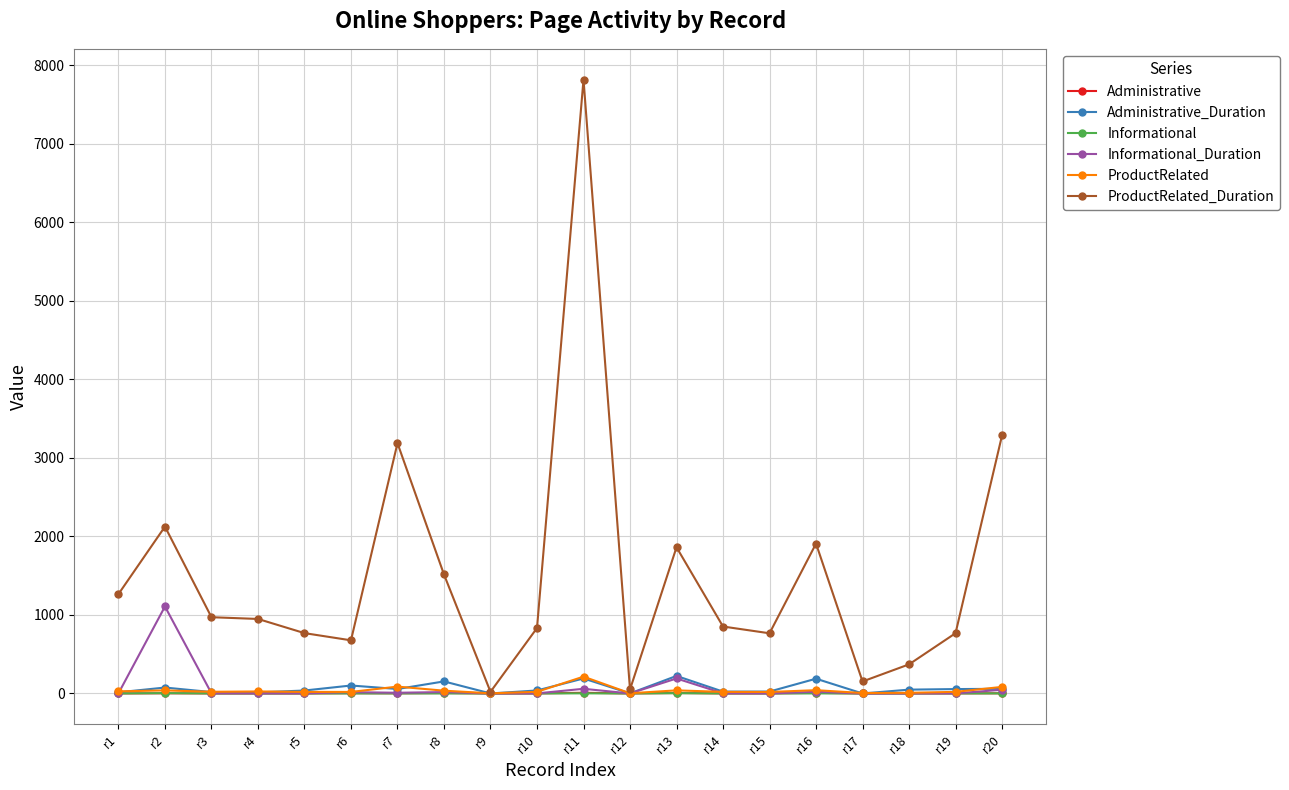

What is the value of the Informational_Duration point at the 4th from the left?

1.4